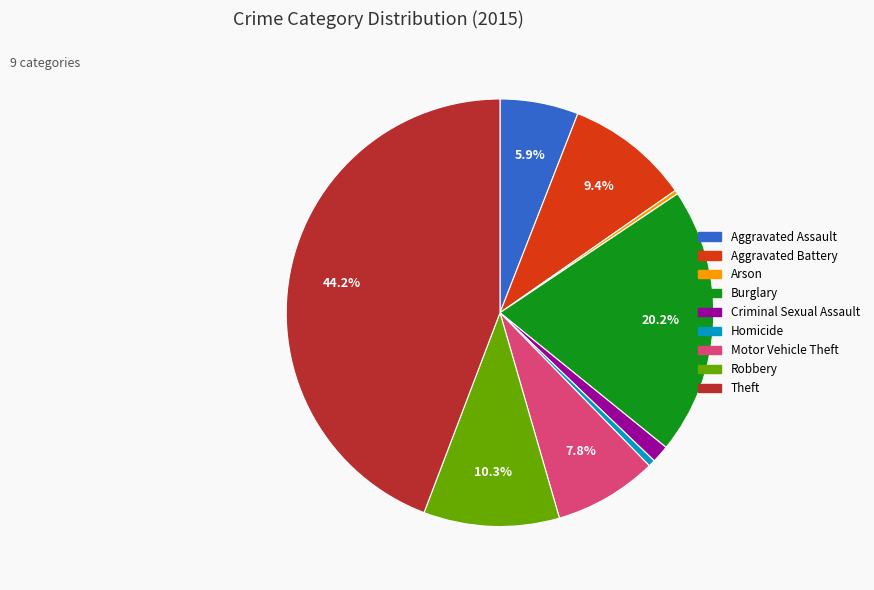

To the nearest percent, what is the average slice percentage?

11%